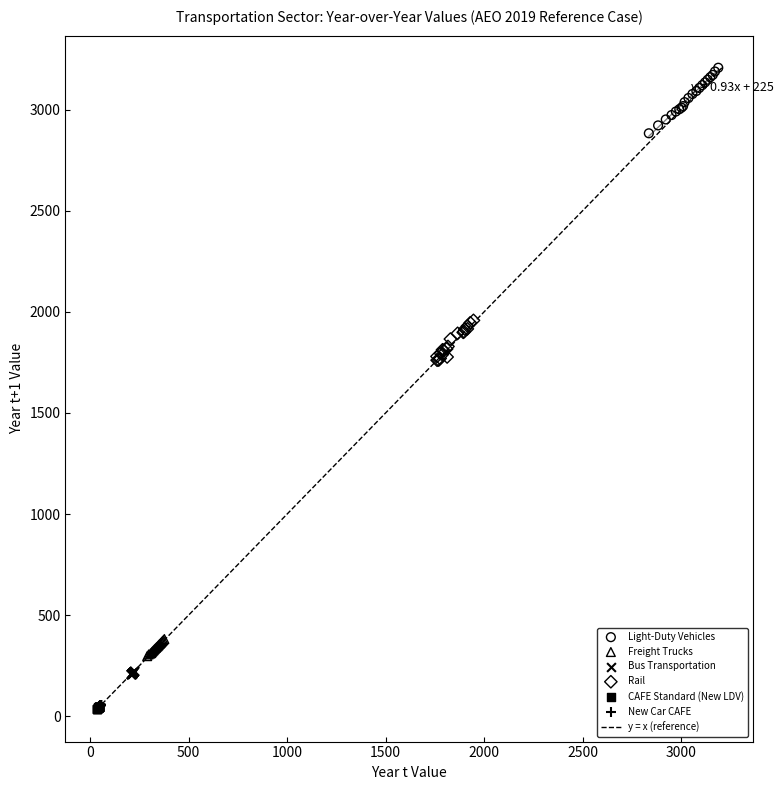

Which series has the largest Y range (max minus min)?

Light-Duty Vehicles